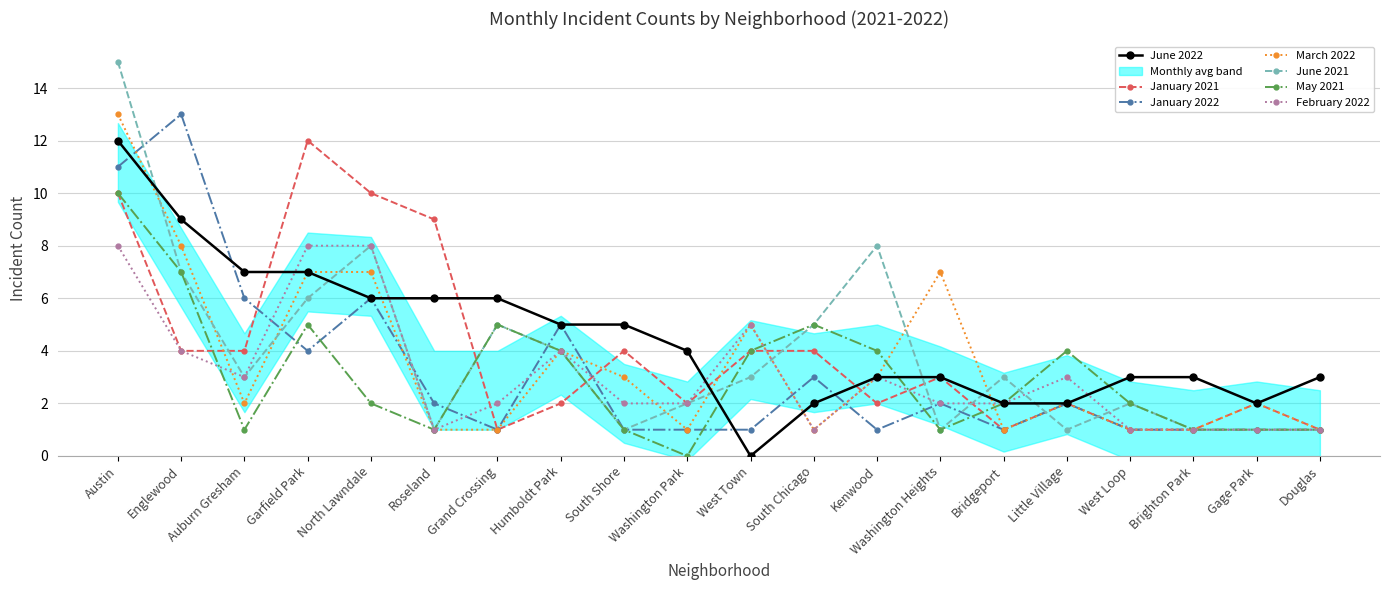

After their last crossing, which series has the higher values: May 2021 or January 2021?

May 2021